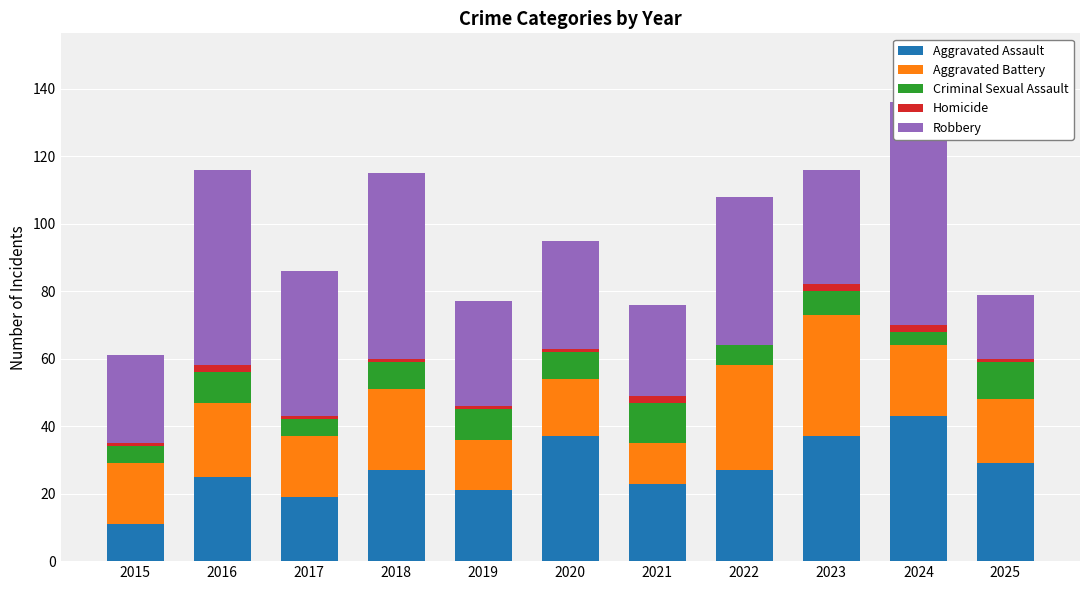

Reading right to left, extract all data points from this chart.

Aggravated Assault: 2025=29	2024=43	2023=37	2022=27	2021=23	2020=37	2019=21	2018=27	2017=19	2016=25	2015=11
Aggravated Battery: 2025=19	2024=21	2023=36	2022=31	2021=12	2020=17	2019=15	2018=24	2017=18	2016=22	2015=18
Criminal Sexual Assault: 2025=11	2024=4	2023=7	2022=6	2021=12	2020=8	2019=9	2018=8	2017=5	2016=9	2015=5
Homicide: 2025=1	2024=2	2023=2	2022=0	2021=2	2020=1	2019=1	2018=1	2017=1	2016=2	2015=1
Robbery: 2025=19	2024=66	2023=34	2022=44	2021=27	2020=32	2019=31	2018=55	2017=43	2016=58	2015=26